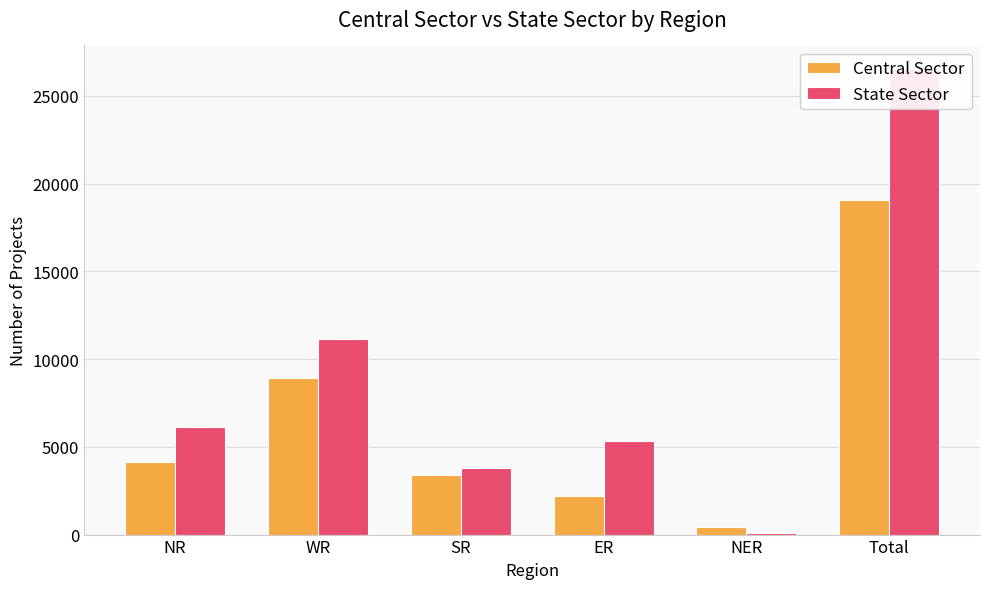

Which label corresponds to the largest value in the chart?

Total